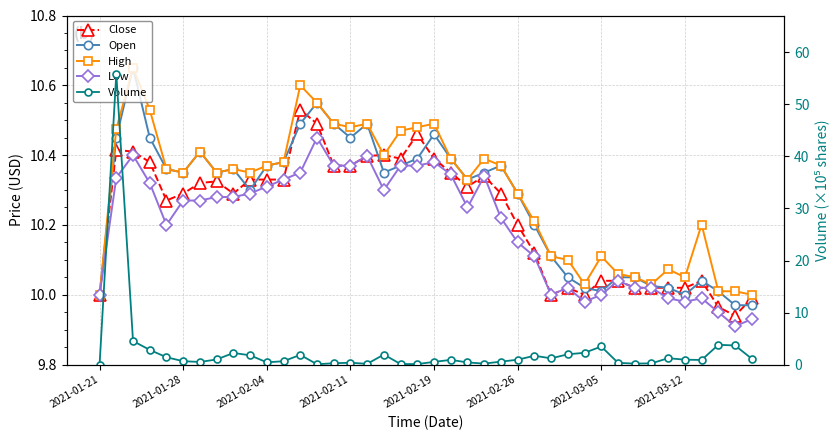

Count the number of data series in this chart.

5